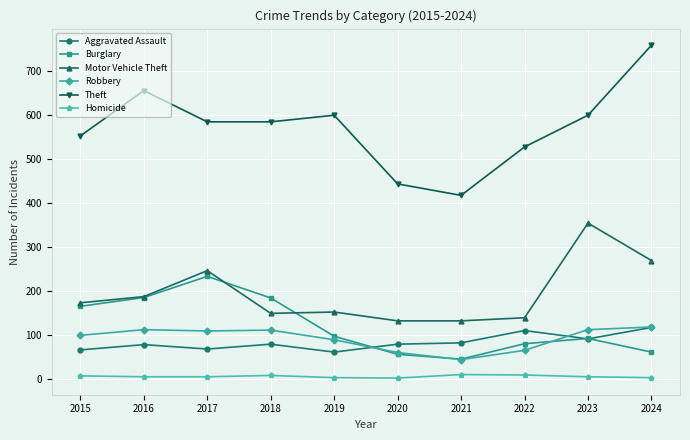

What is the sum of the Robbery values at 2016 and 2015?

211